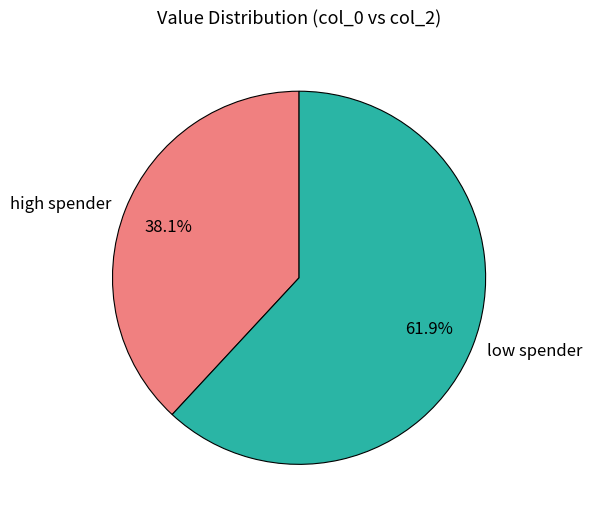

Which slice is the smallest?

high spender